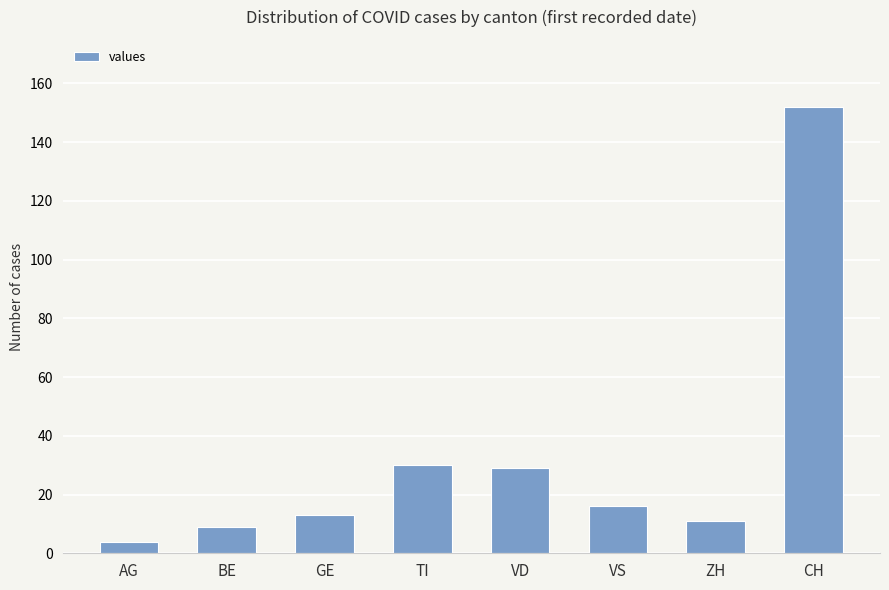

What position from the left is ZH?

7